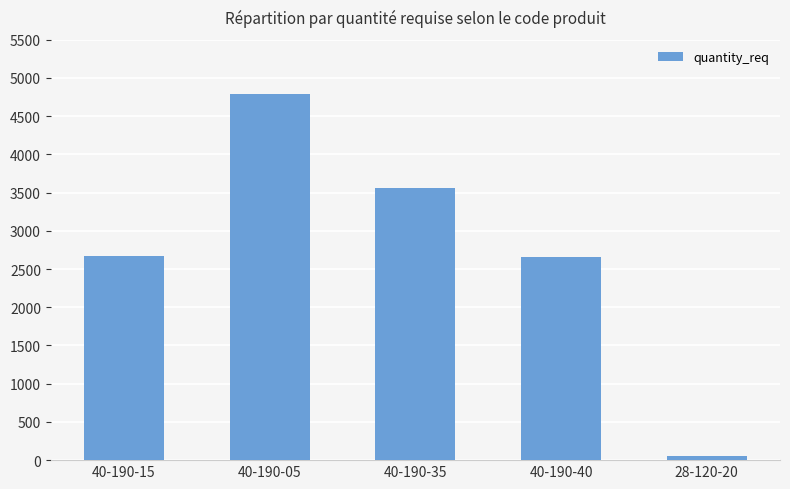

Count the number of data series in this chart.

1